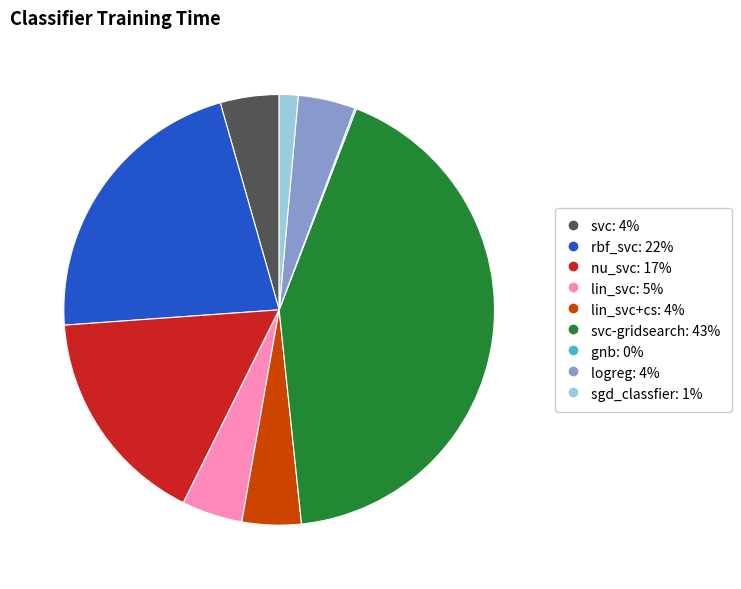

Does any single category account for the majority?

No